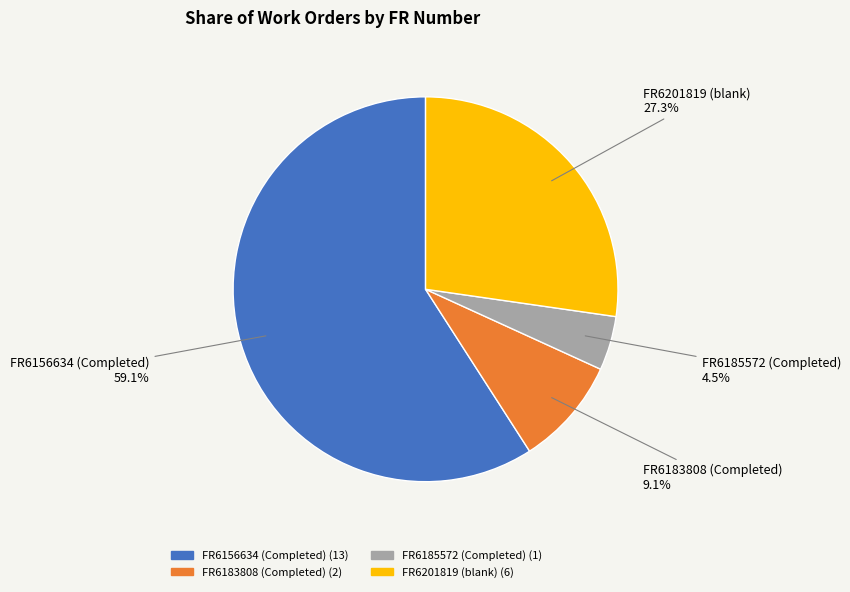

How many segments does this pie chart have?

4